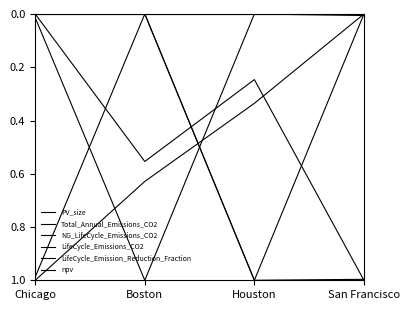

Which series changed the most between Chicago and San Francisco?

PV_size